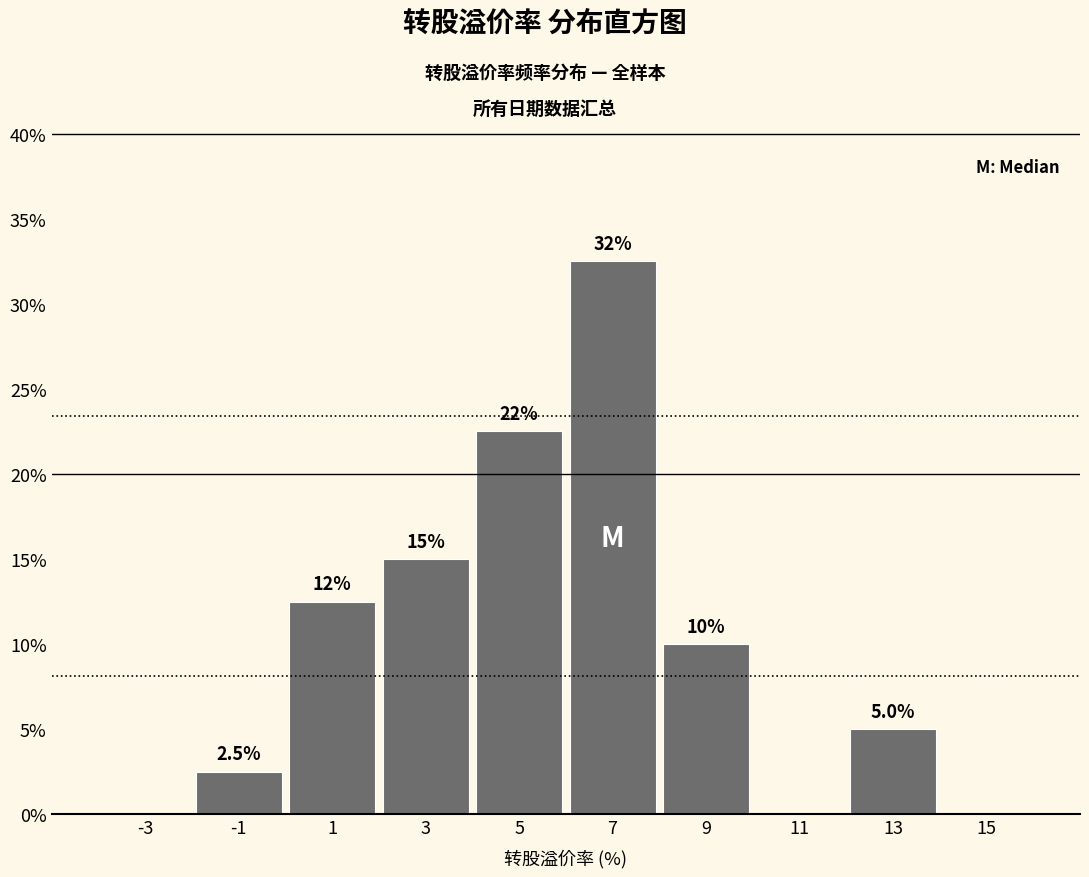

Over which range of the x-axis is the bar tallest?

6 to 8